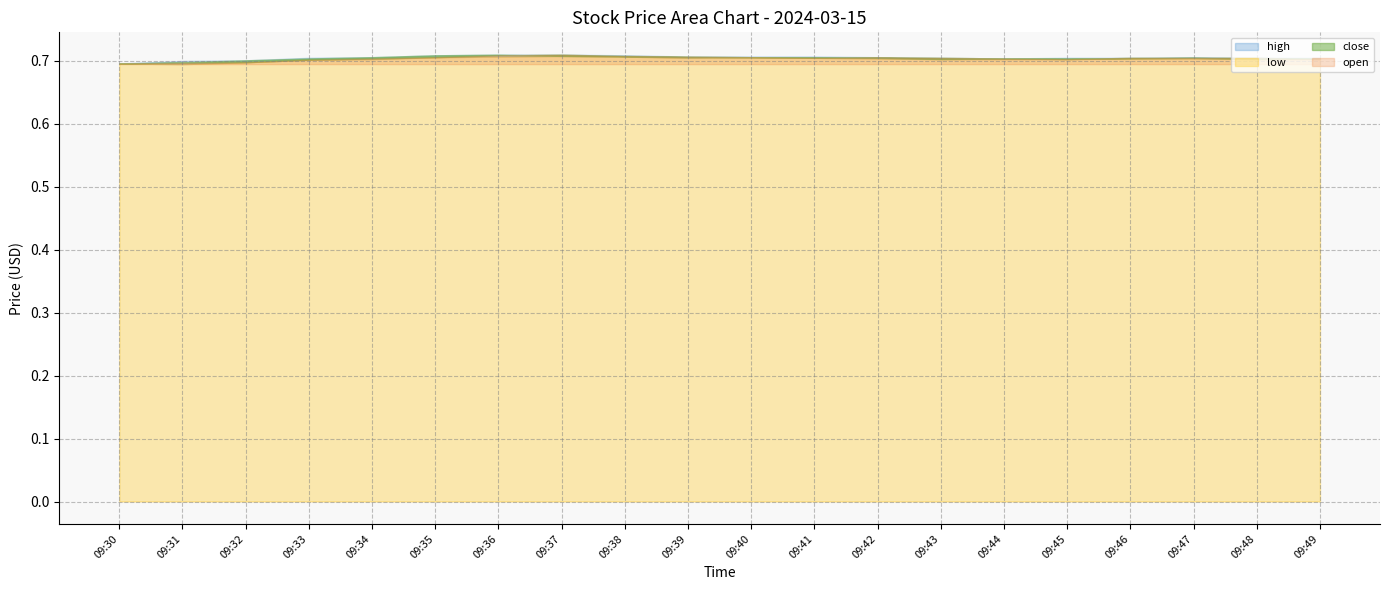

What is the label of the 1st point from the left?

09:30